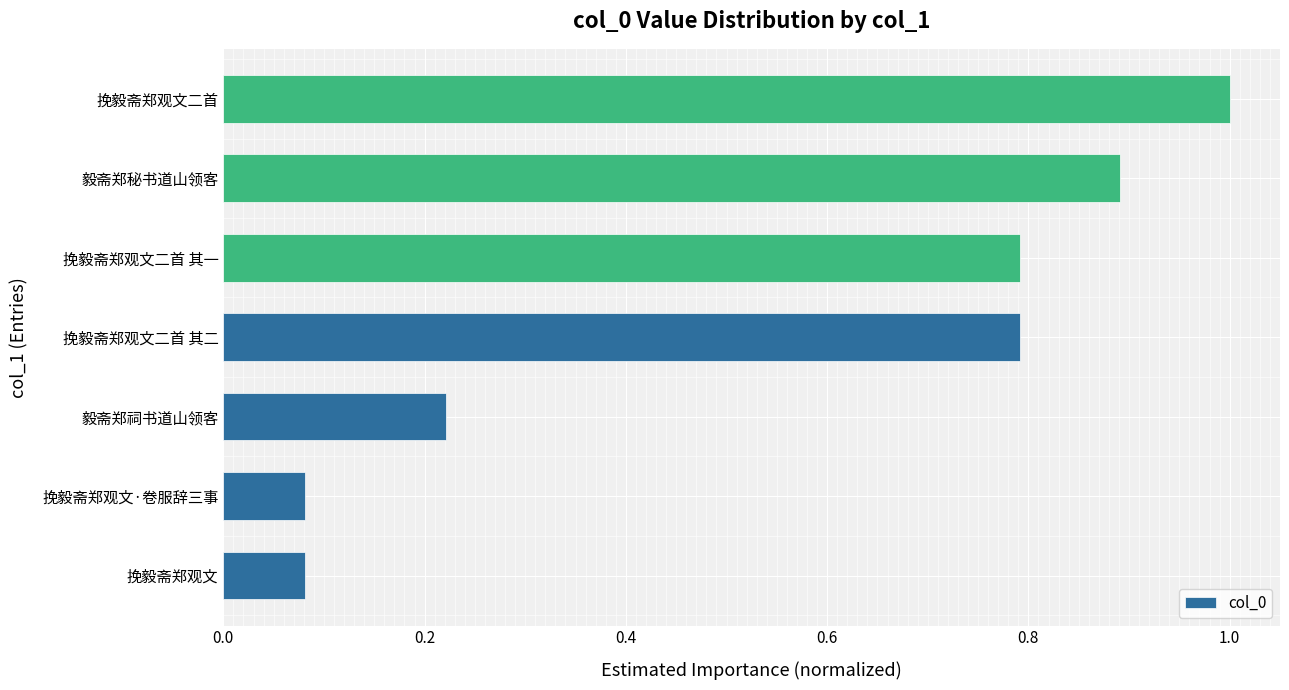

Does the chart contain stacked bars?

No